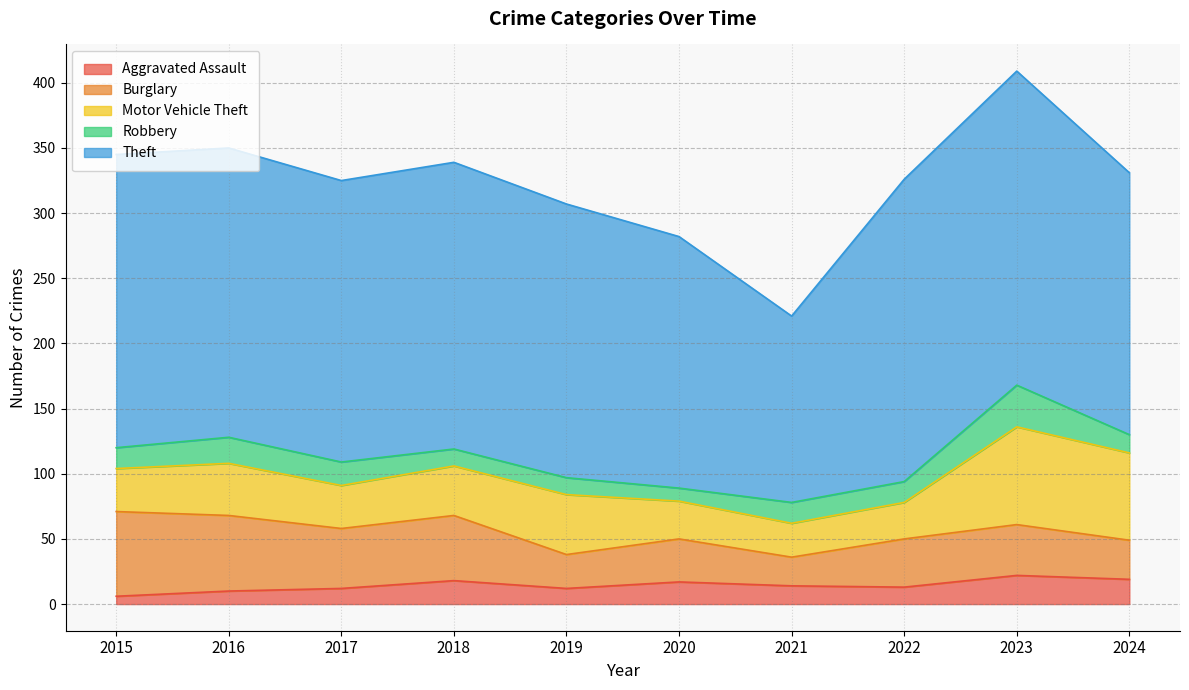

Count the number of data series in this chart.

5